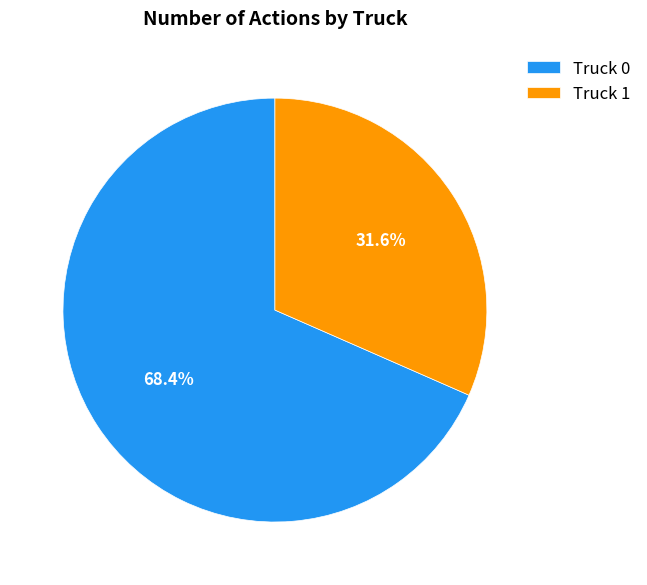

Which has a higher value, Truck 0 or Truck 1?

Truck 0